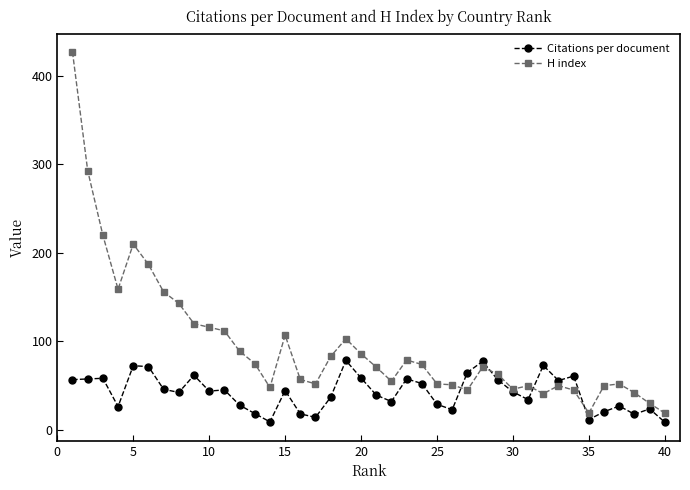

True or false: H index has more than 0 interior local peaks.

True